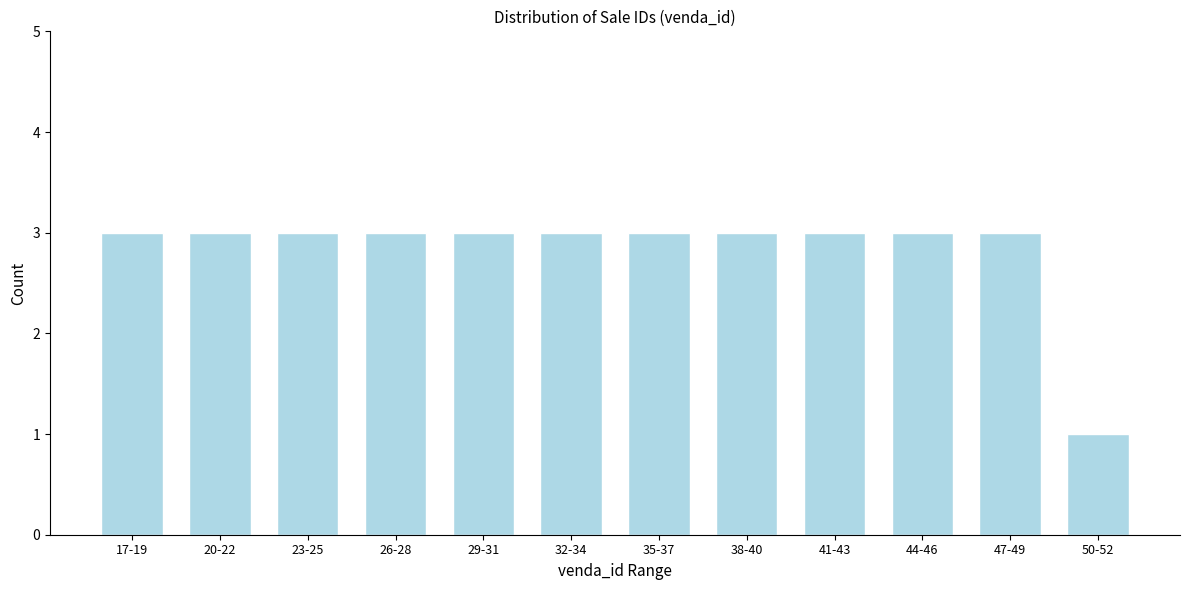

Reading left to right, transcribe all the data shown in this chart.

17-19=3	20-22=3	23-25=3	26-28=3	29-31=3	32-34=3	35-37=3	38-40=3	41-43=3	44-46=3	47-49=3	50-52=1